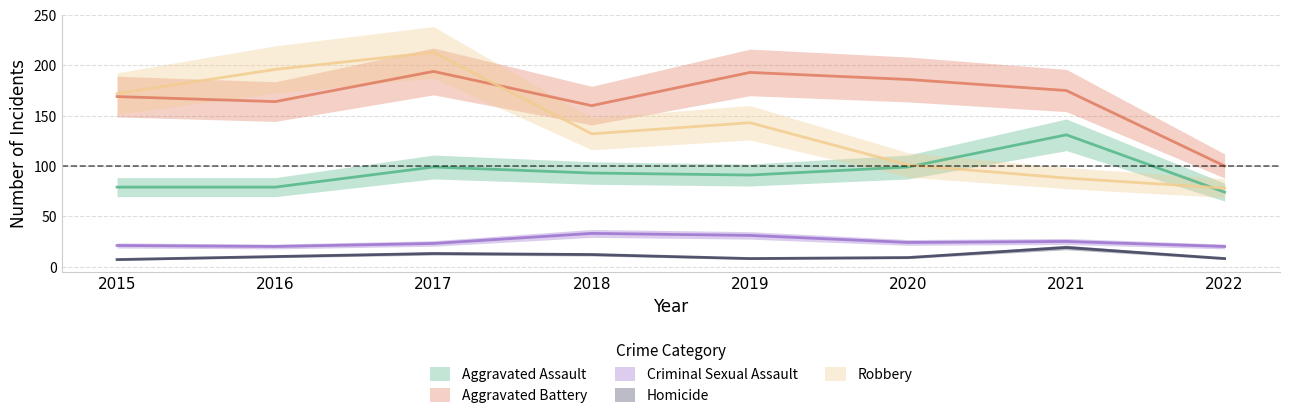

Rank the series at 2019 from lowest to highest value.

Homicide, Criminal Sexual Assault, Aggravated Assault, Robbery, Aggravated Battery